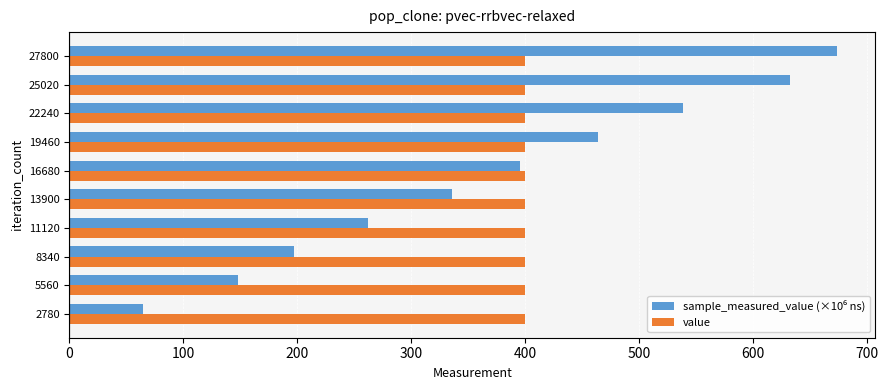

At how many categories does at least one series exceed 242?

10